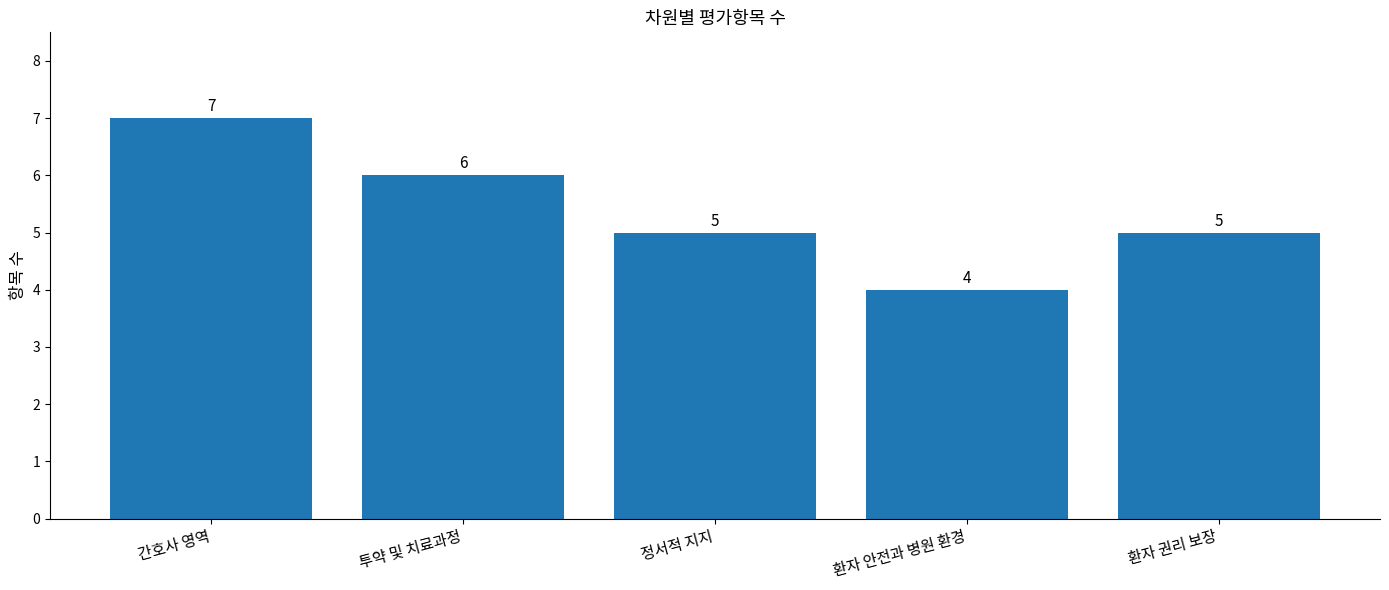

Does the chart contain any negative values?

No